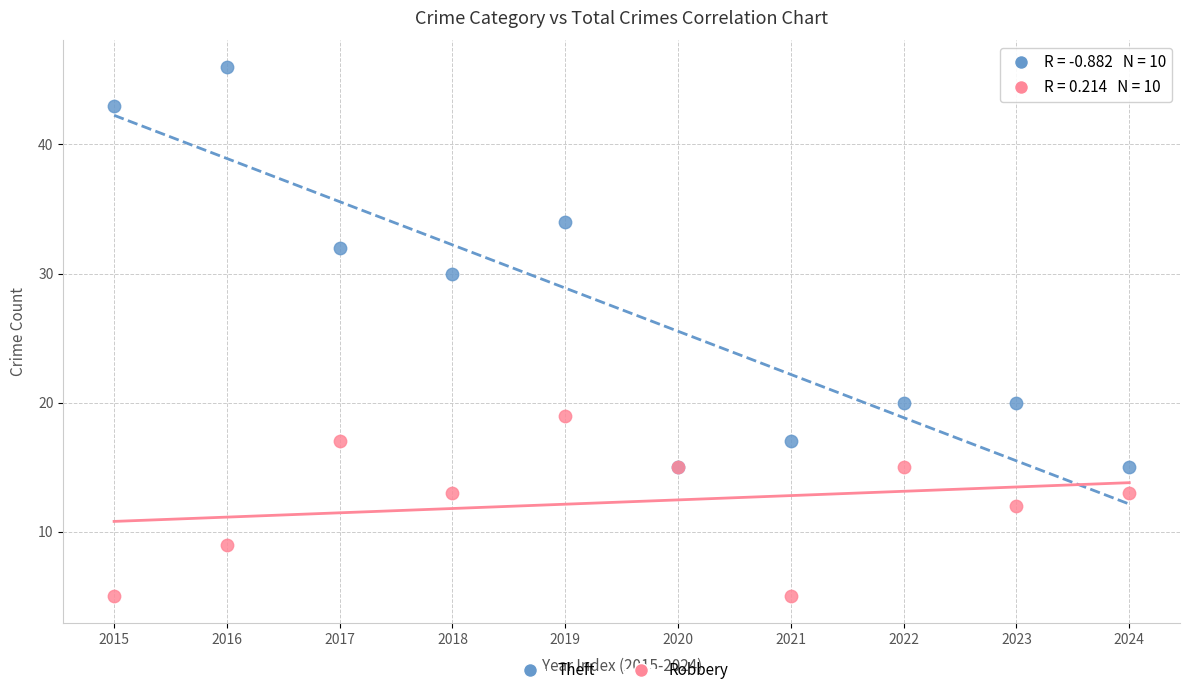

Which series has the widest spread of Y values?

Theft